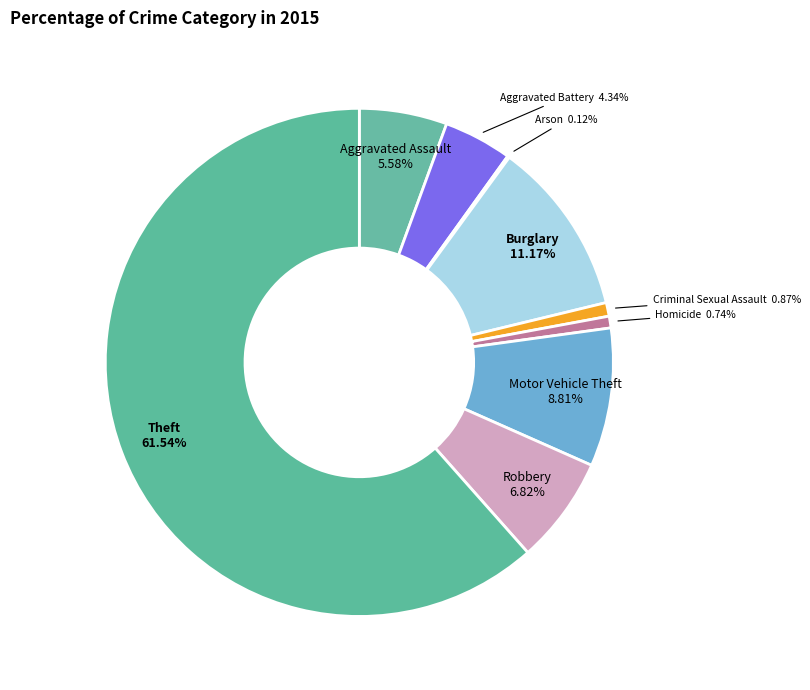

To the nearest percent, what is the average slice percentage?

11%